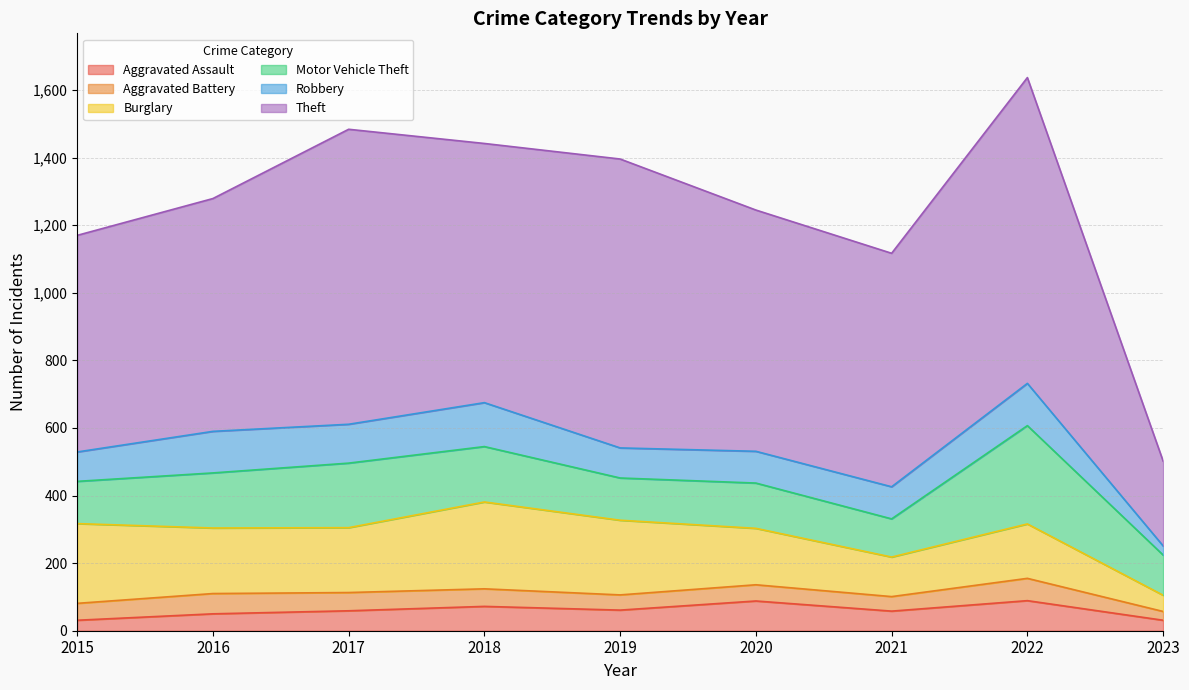

True or false: Aggravated Assault has more than 2 interior local peaks.

True